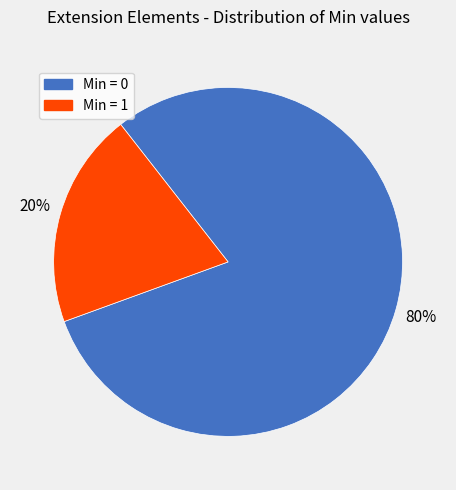

Is there any slice that represents more than half of the pie?

Yes